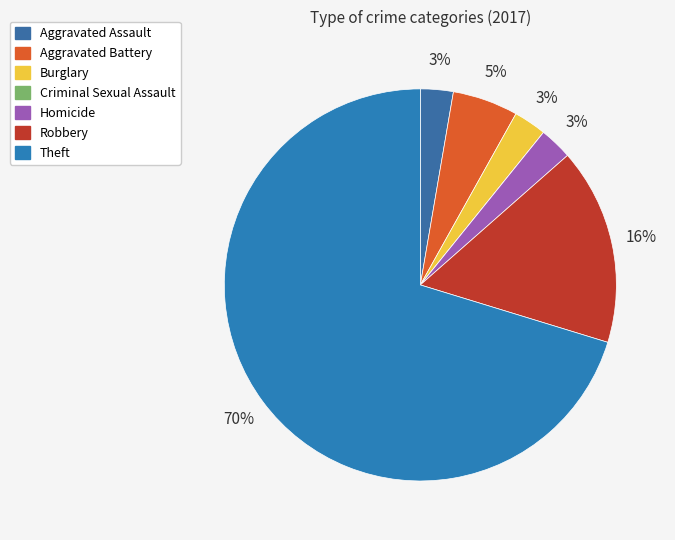

To the nearest percent, what is the difference between the largest and smallest slice percentages?

70%